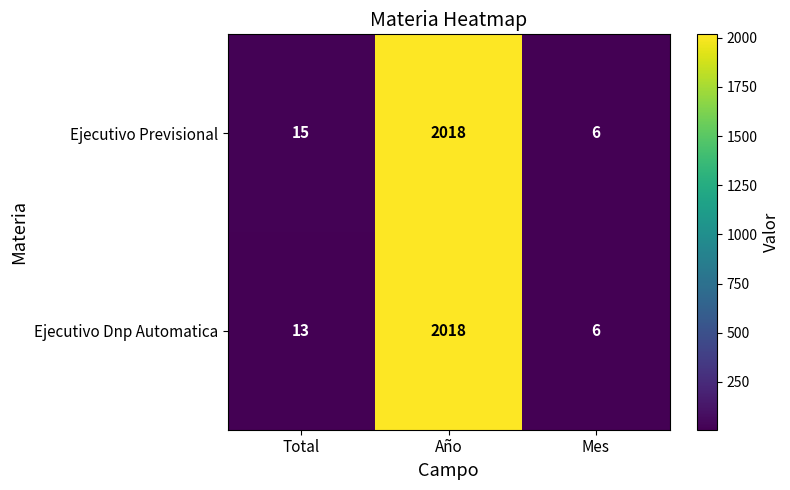

Which category has the lowest value in the Ejecutivo Dnp Automatica series?

Mes